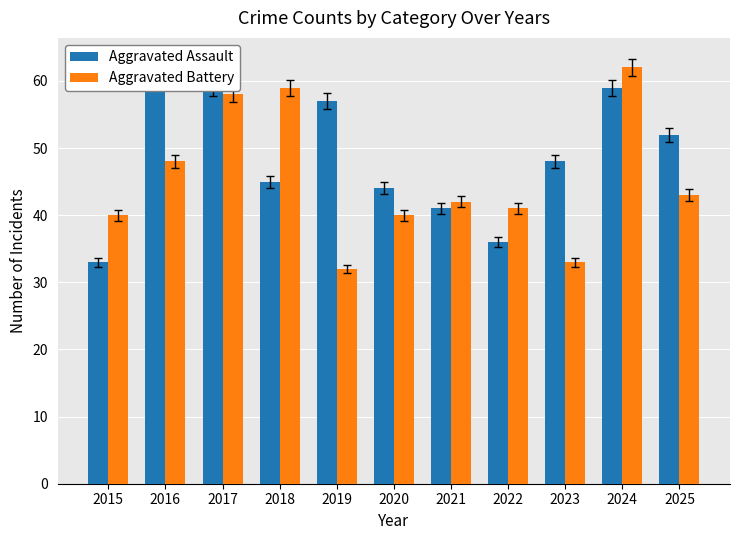

Is the value of Aggravated Battery at 2017 greater than the value of Aggravated Assault at 2022?

Yes